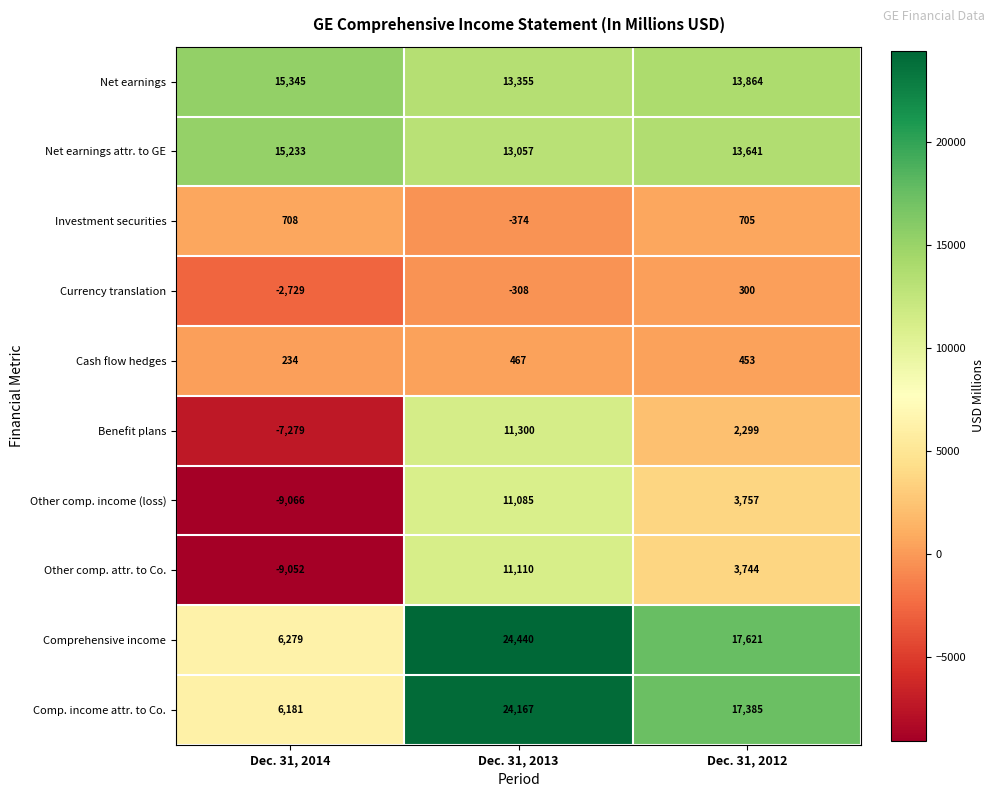

Count the number of data series in this chart.

10